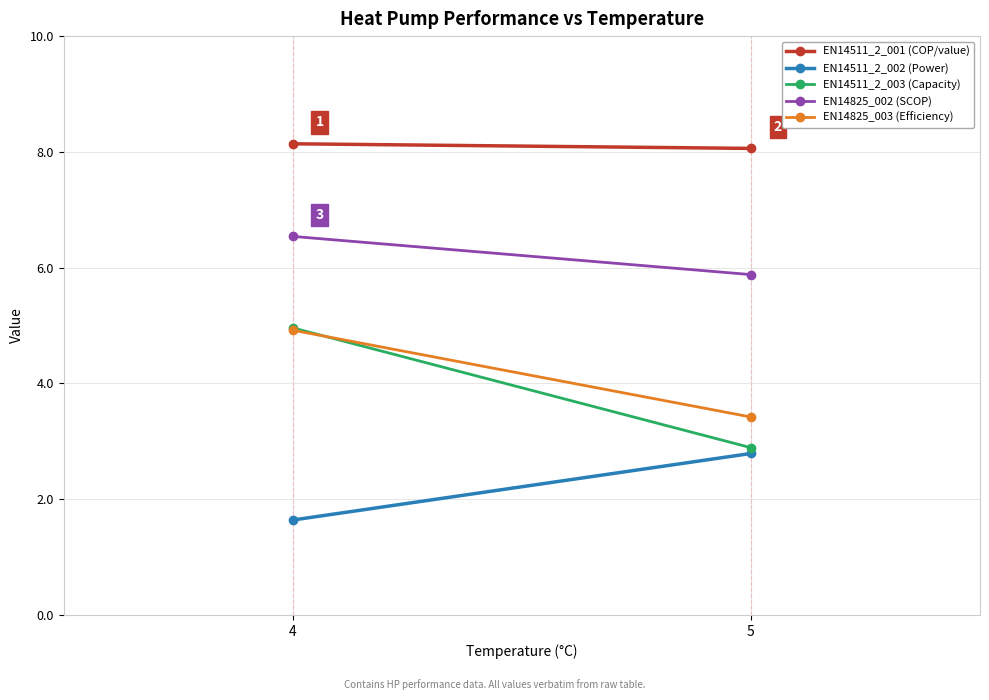

How many data points in EN14511_2_002 (Power) are above 2?

1